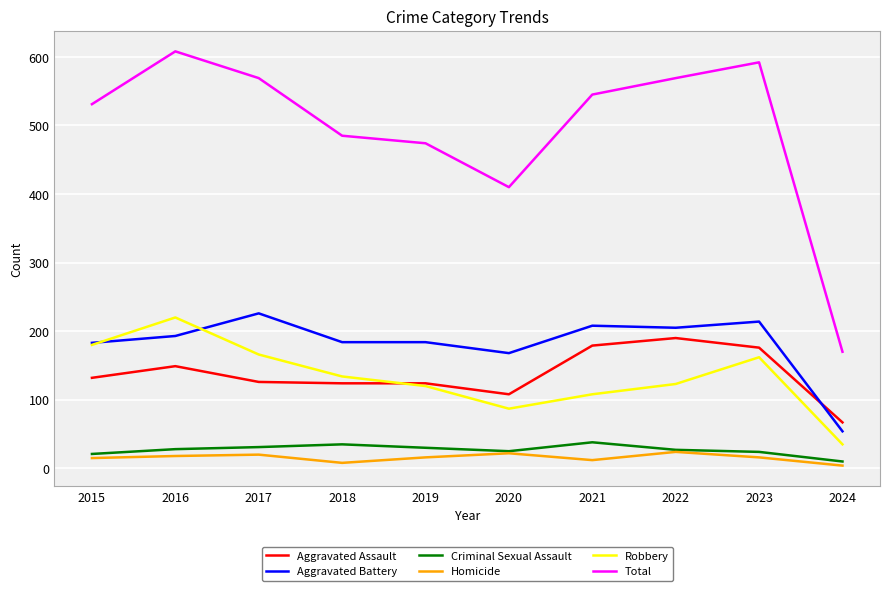

At how many categories does at least one series exceed 39?

10